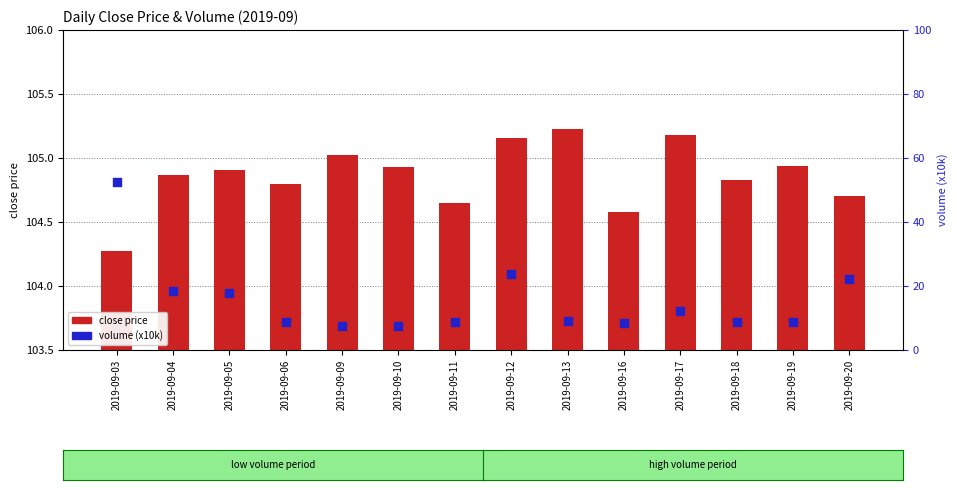

At which category is the sum across all series the highest?

2019-09-03